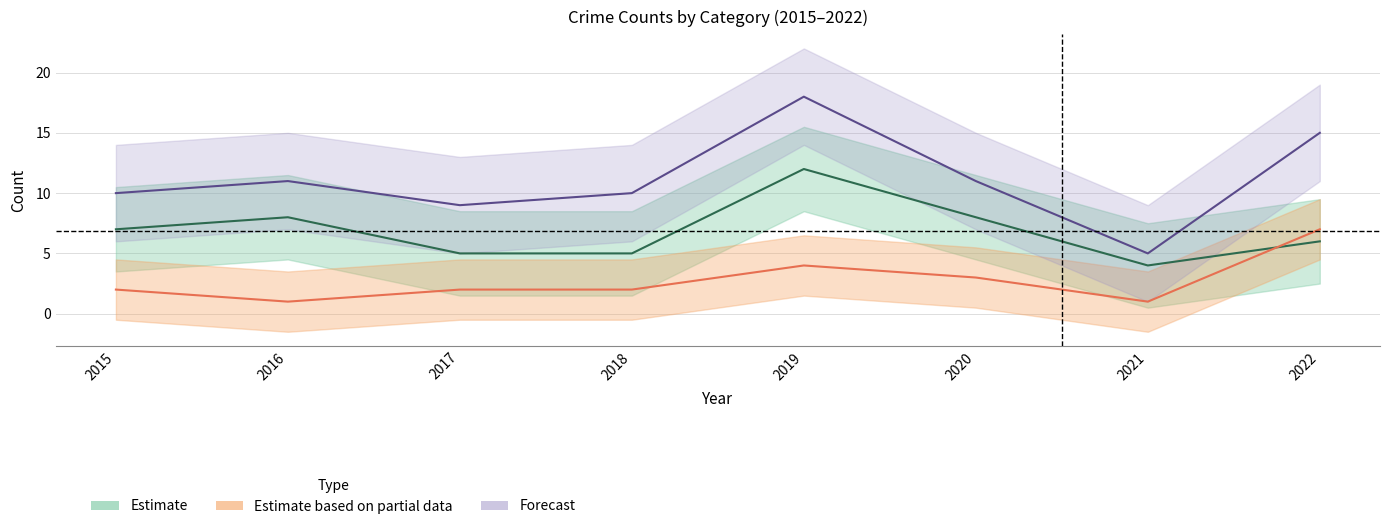

True or false: Estimate based on partial data and Forecast cross at least once.

False